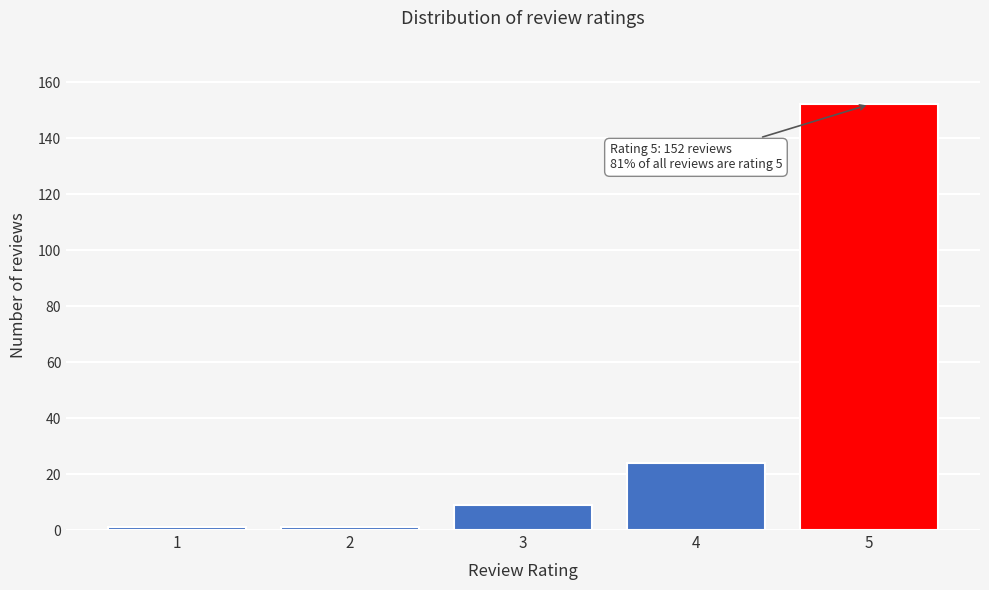

Which range on the x-axis has the tallest bar?

4.5 to 5.5